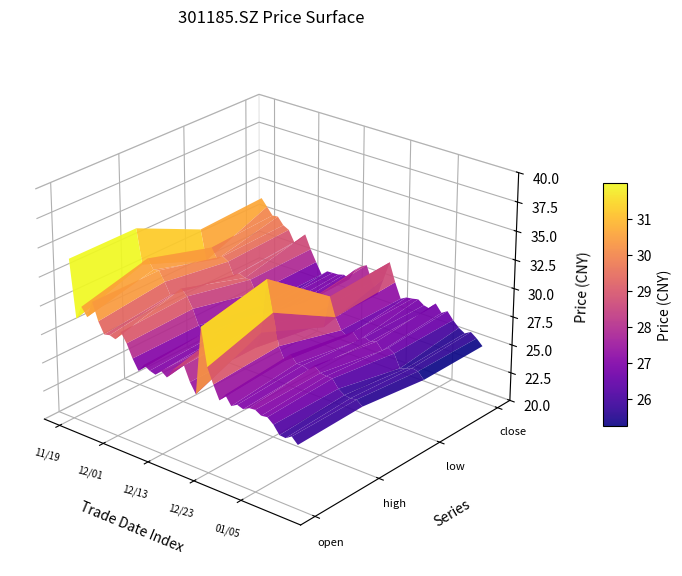

Rank the series by their average value, from lowest to highest.

open, high, low, close